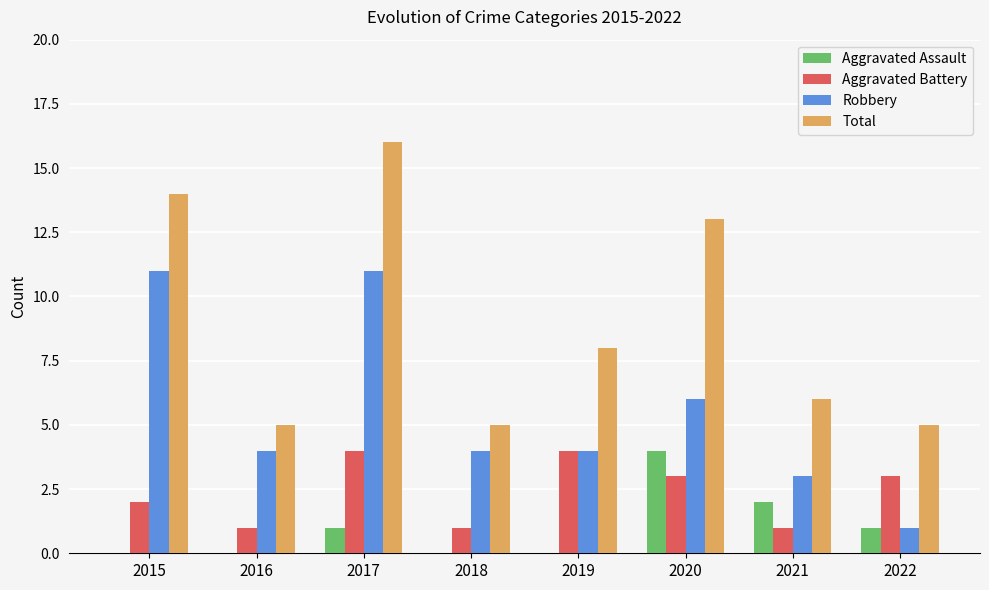

Reading right to left, transcribe all the data shown in this chart.

Aggravated Assault: 2022=1	2021=2	2020=4	2019=0	2018=0	2017=1	2016=0	2015=0
Aggravated Battery: 2022=3	2021=1	2020=3	2019=4	2018=1	2017=4	2016=1	2015=2
Robbery: 2022=1	2021=3	2020=6	2019=4	2018=4	2017=11	2016=4	2015=11
Total: 2022=5	2021=6	2020=13	2019=8	2018=5	2017=16	2016=5	2015=14